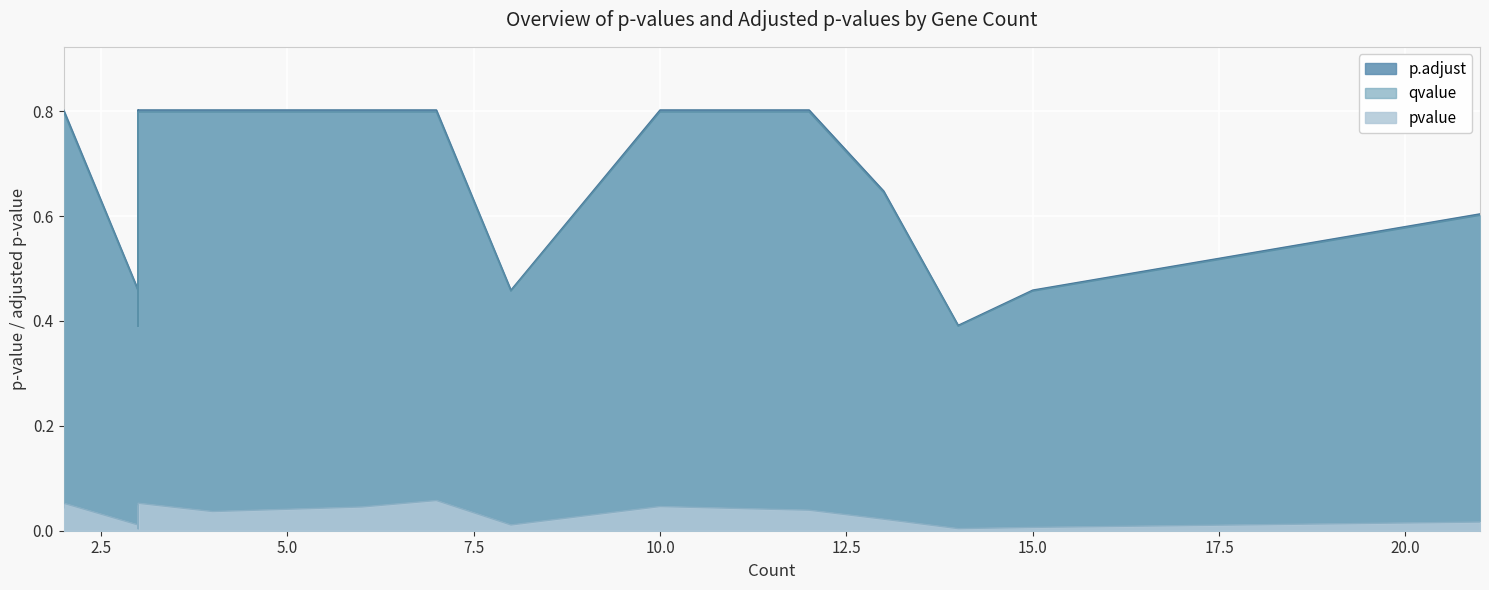

What are all the series names shown in the legend?

pvalue, p.adjust, qvalue